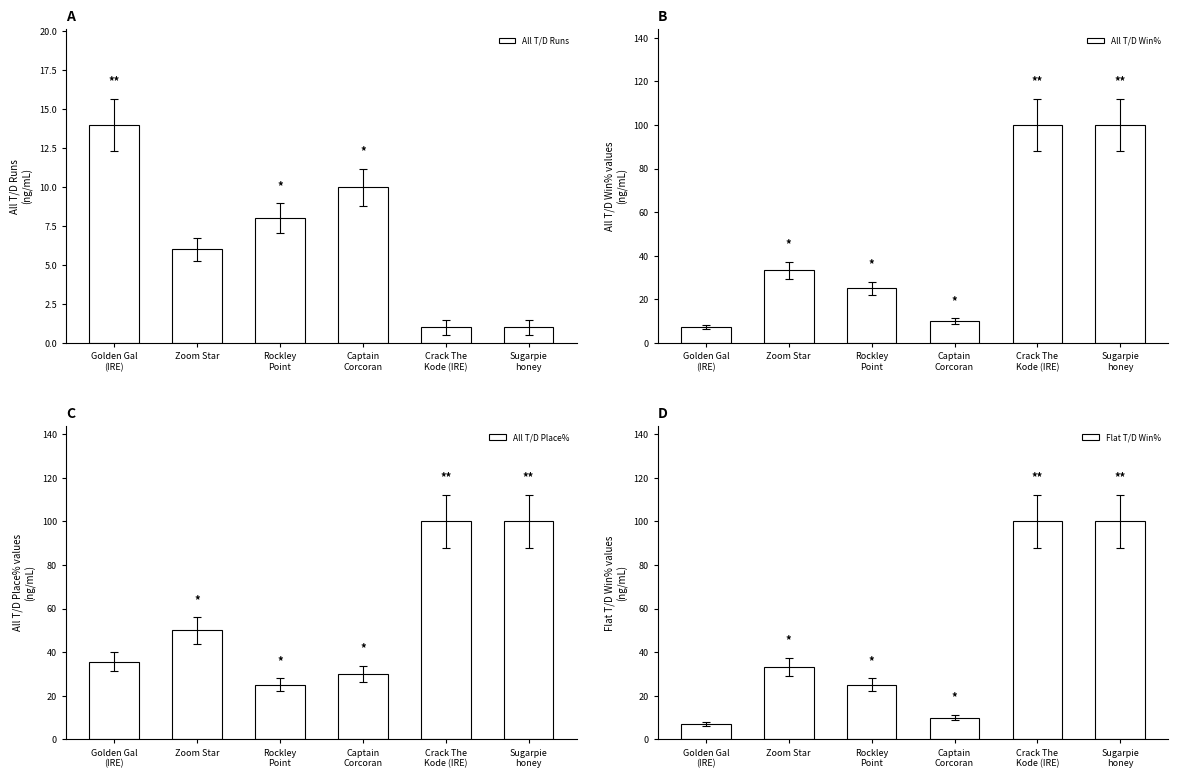

Between Golden Gal
(IRE) and Captain
Corcoran, which is larger?

Golden Gal
(IRE)